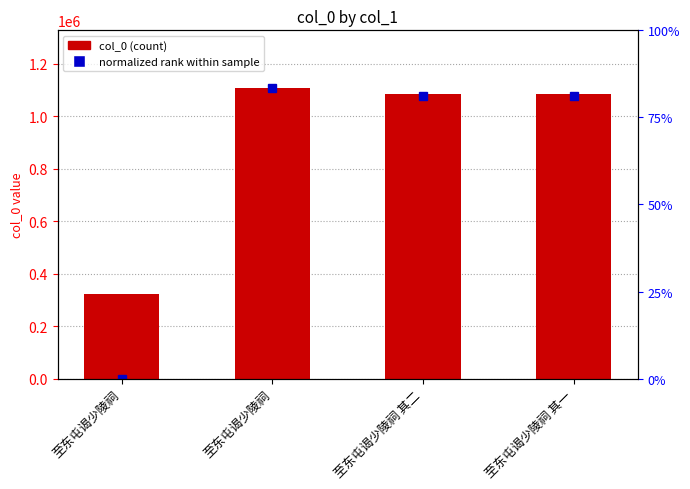

List the series in order of their overall mean, lowest first.

normalized rank within sample, col_0 (transformed count)